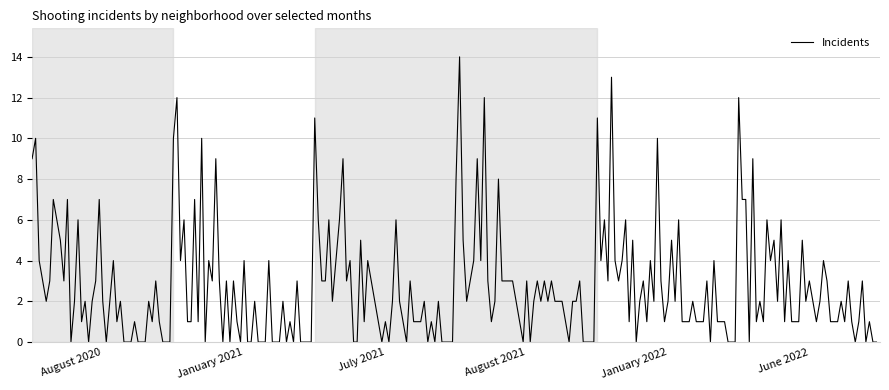

What is the difference between the maximum and minimum values?

14